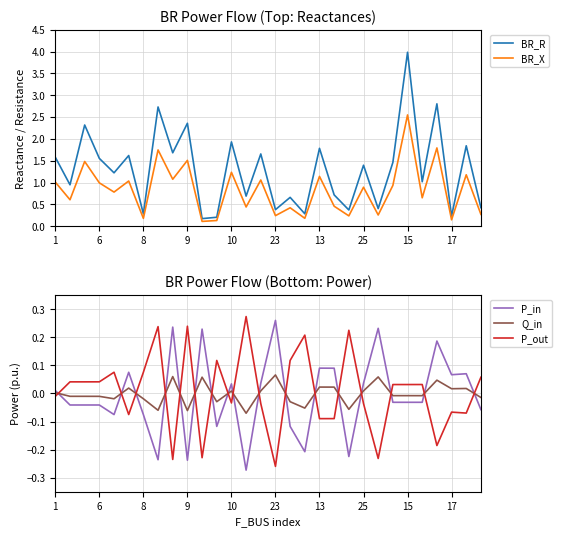

Which series has the largest total across all categories?

BR_R